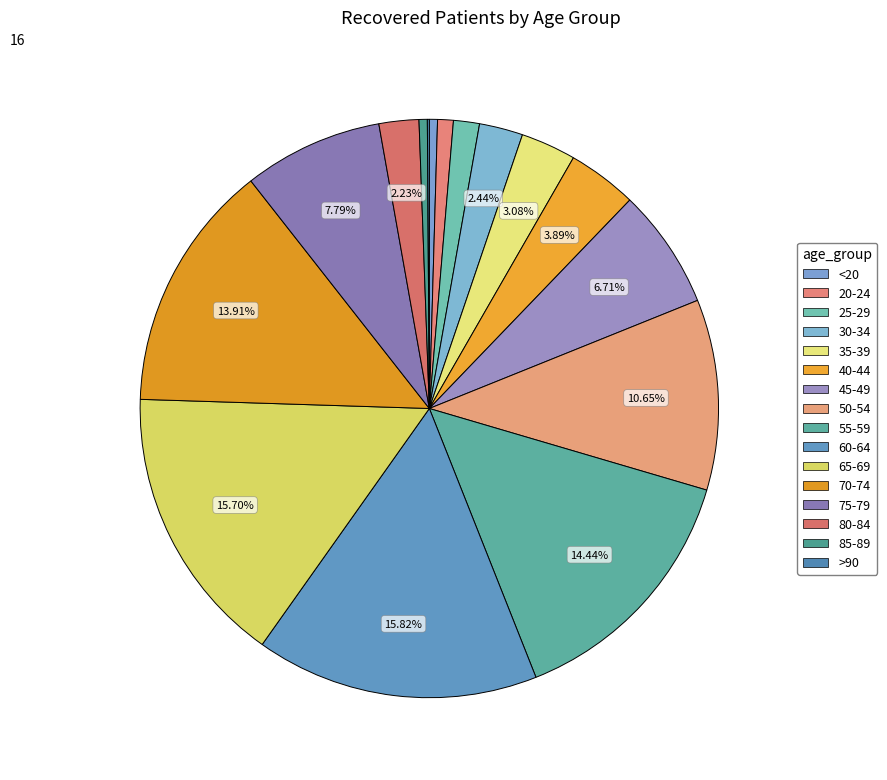

Is there any slice that represents more than half of the pie?

No